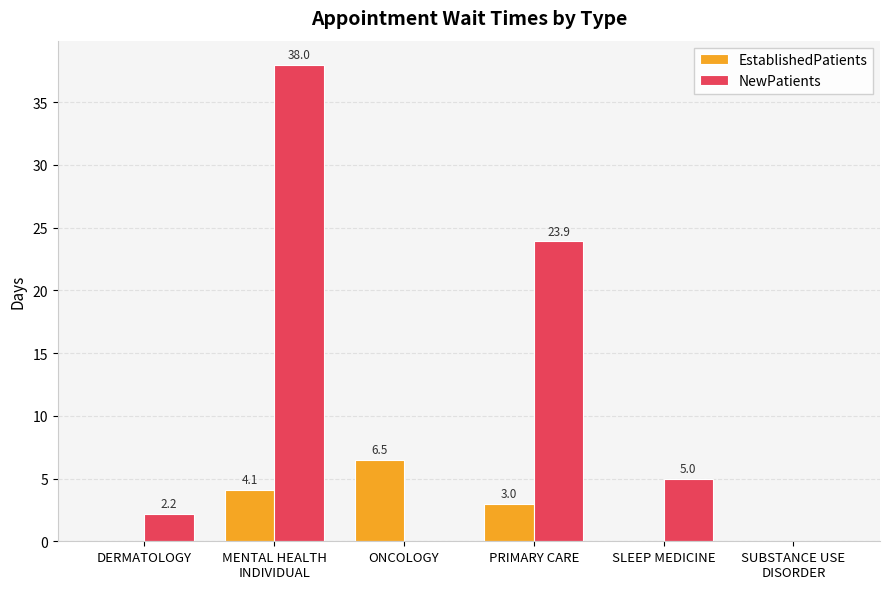

Reading left to right, list all the values displayed in this chart.

EstablishedPatients: 0.0	4.1	6.5	3.0	0.0	0.0
NewPatients: 2.2	38.0	0.0	23.9	5.0	0.0